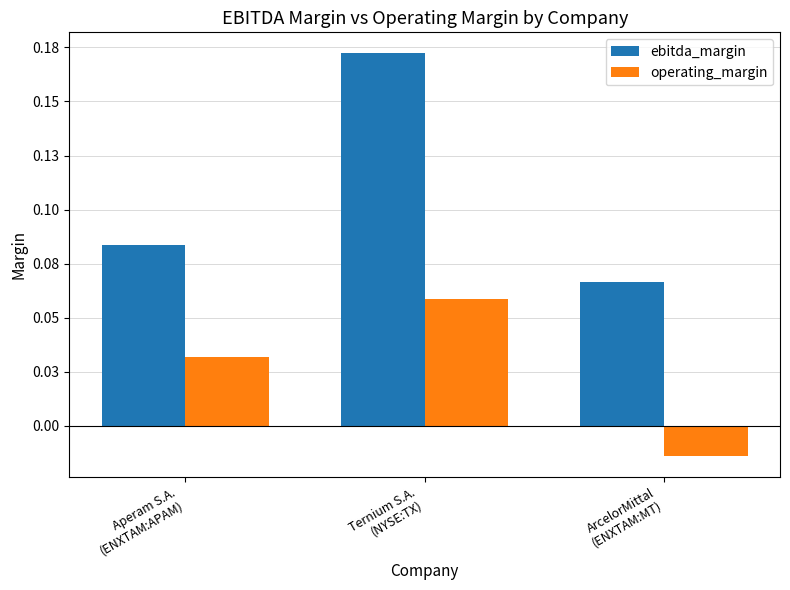

Which series has the widest spread of values?

ebitda_margin